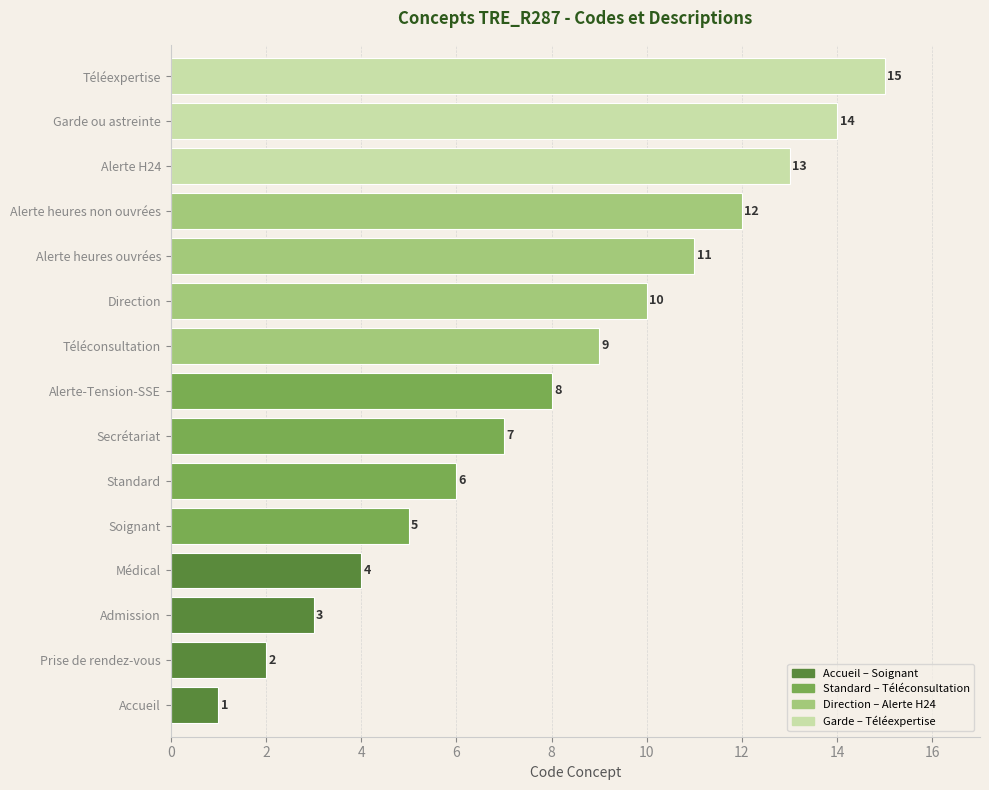

What is the greatest value displayed?

15